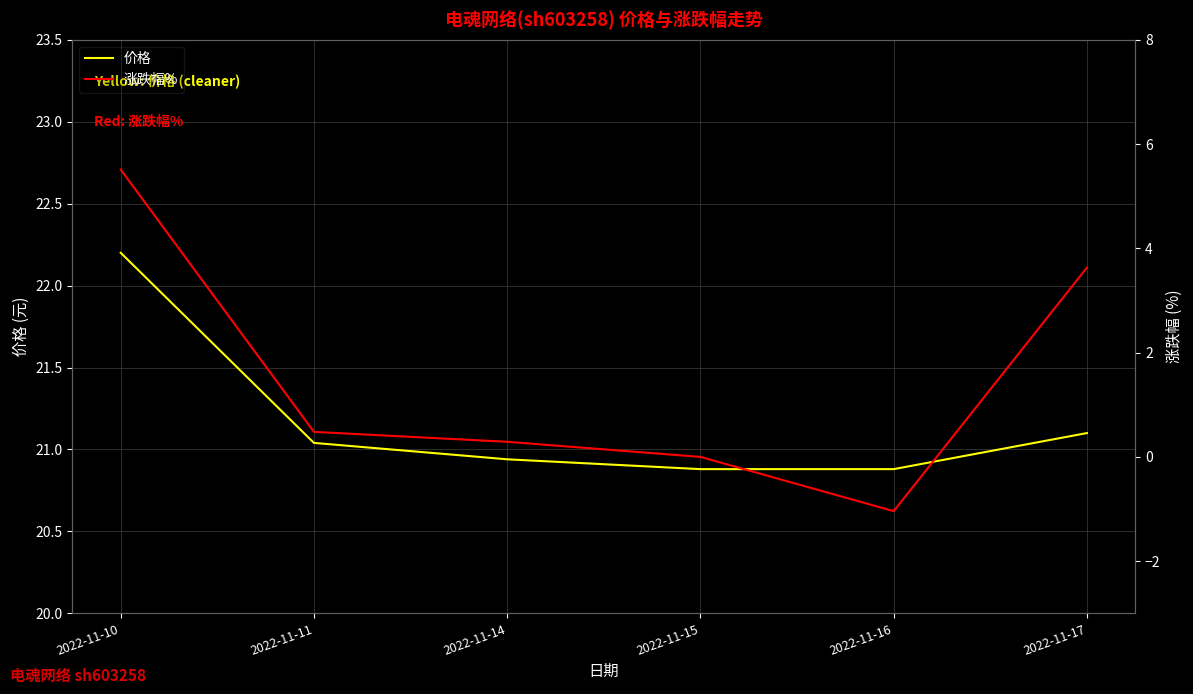

List the labels in order of 涨跌幅% value, smallest first.

2022-11-16, 2022-11-15, 2022-11-14, 2022-11-11, 2022-11-17, 2022-11-10